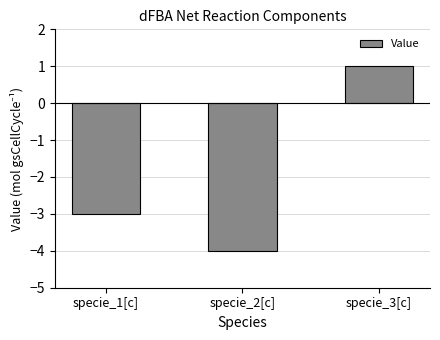

The chart shows a value of -1 at specie_2[c]. True or false?

False